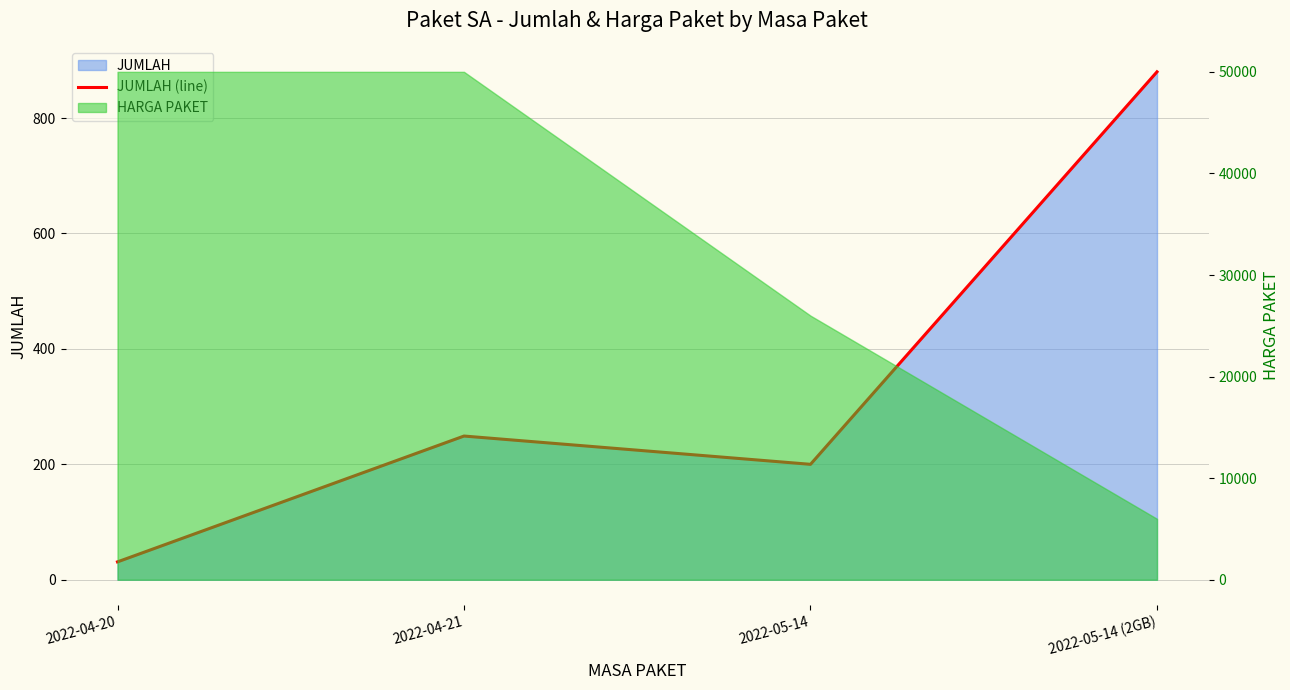

What is the sum of all values?

1360